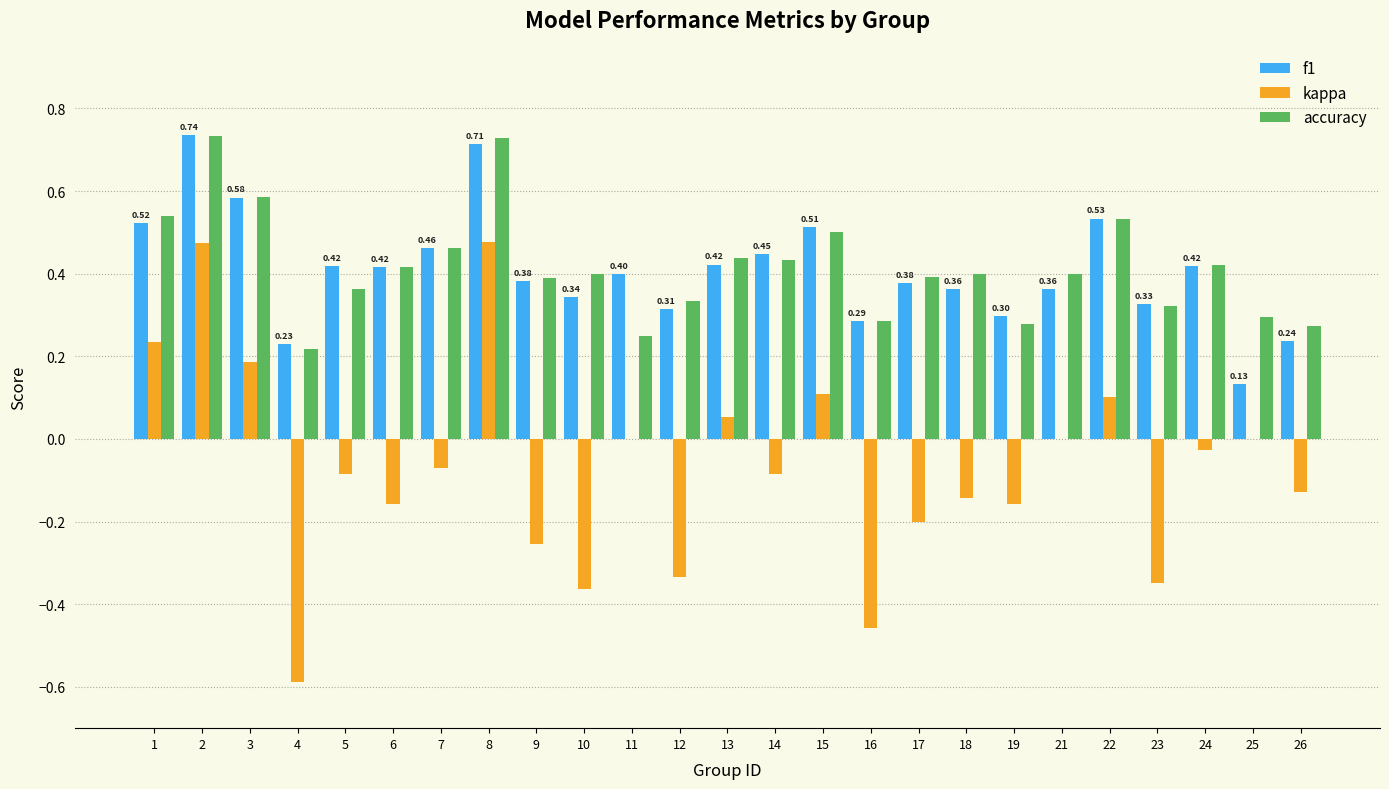

At which label does kappa first exceed 0?

1